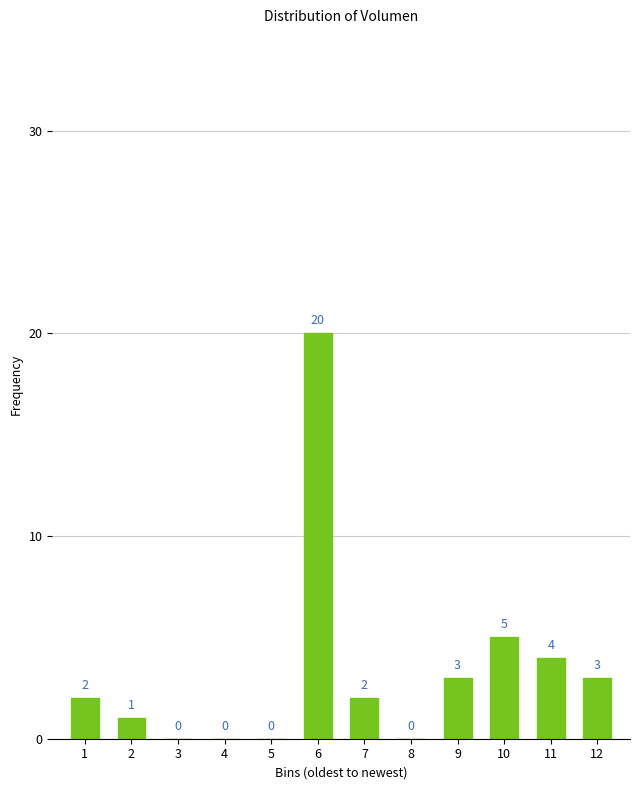

Reading left to right, transcribe all the data shown in this chart.

1=2	2=1	3=0	4=0	5=0	6=20	7=2	8=0	9=3	10=5	11=4	12=3